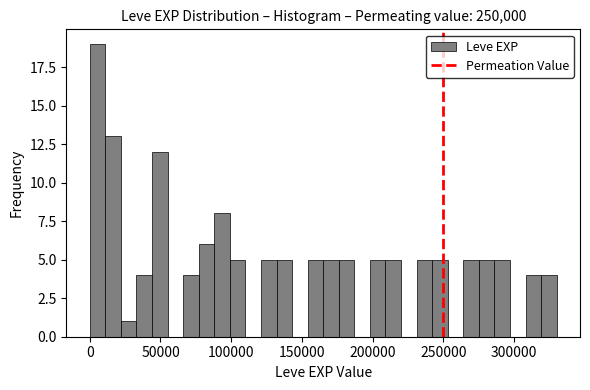

Around what value on the x-axis is the tallest bar? Give the approximate position of its centre, as read against the axis.

5000